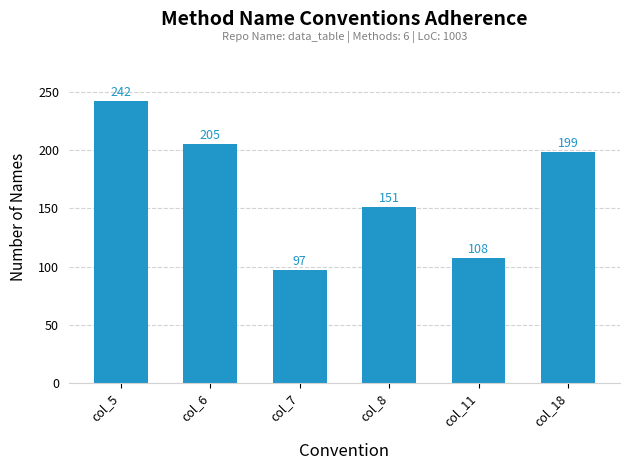

Which has a higher value, col_5 or col_18?

col_5